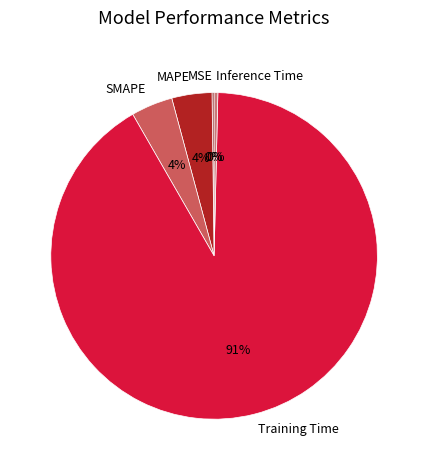

Is it true that SMAPE is 17% of the pie?

False